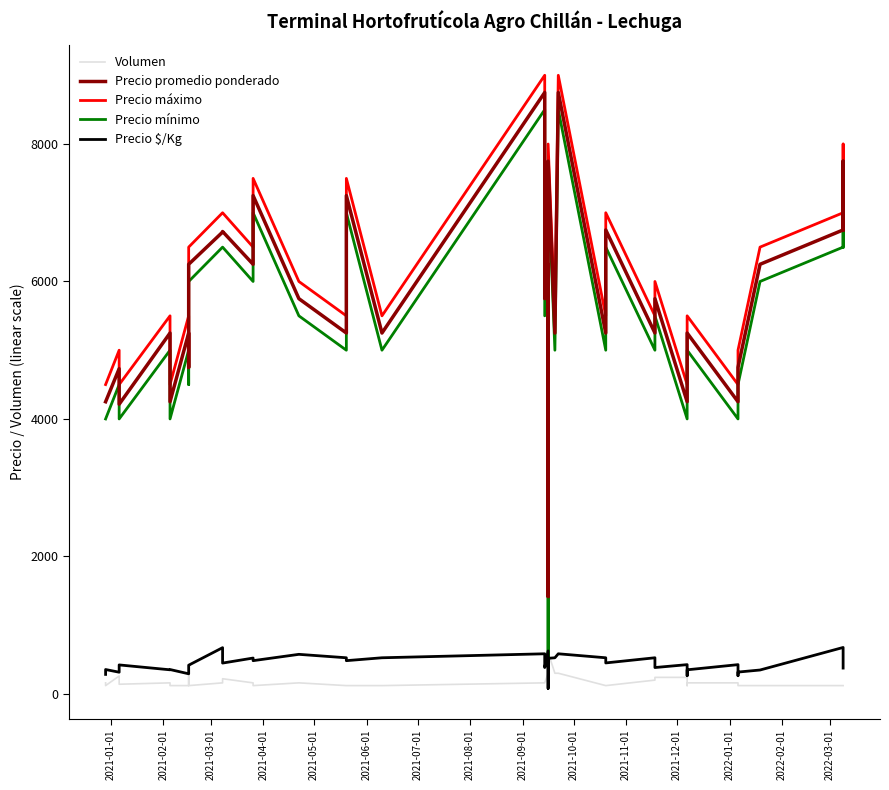

True or false: Precio máximo and Precio $/Kg cross at least once.

False